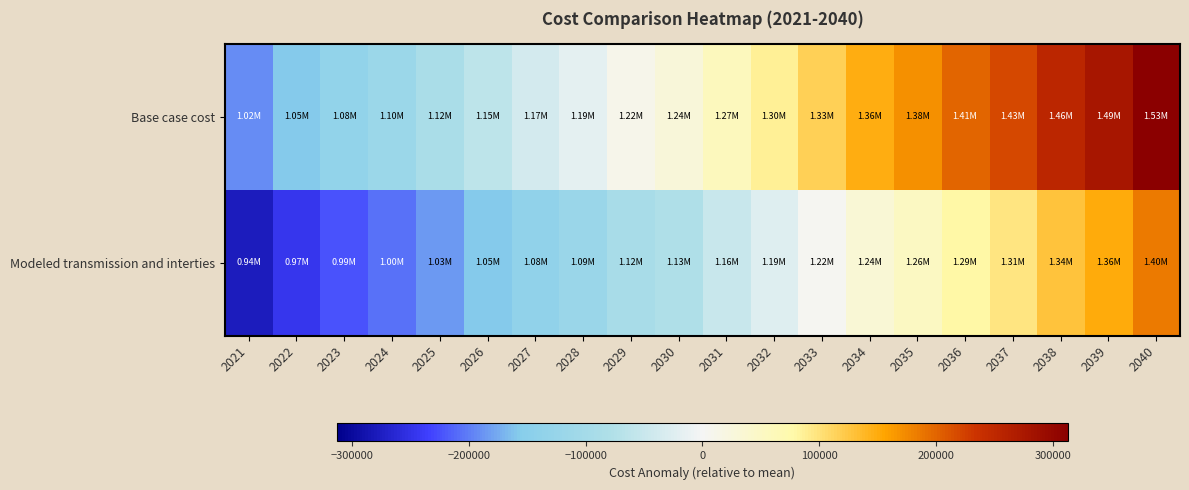

Which series has the largest total across all categories?

Base case cost